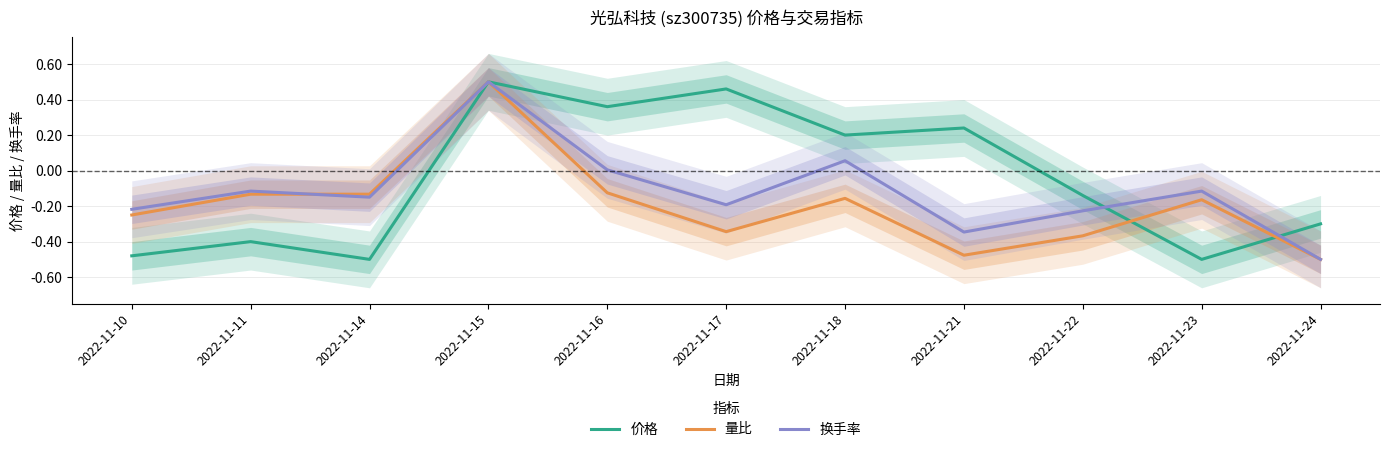

Rank the series by their maximum value, from highest to lowest.

价格, 量比, 换手率